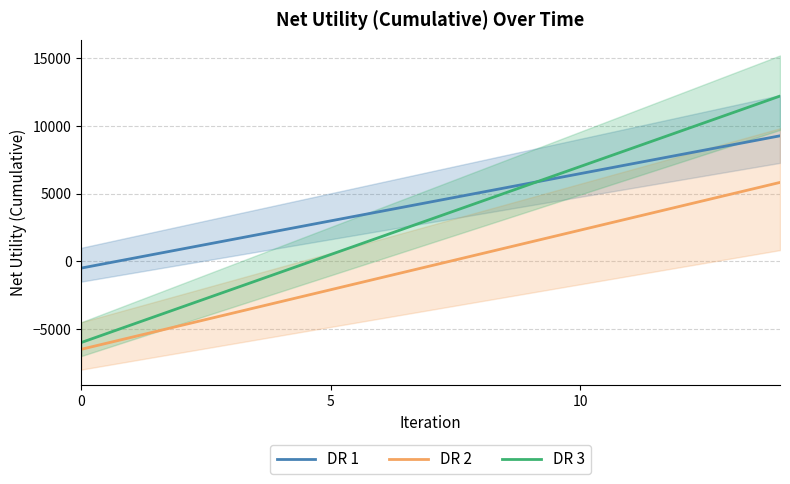

Is it true that DR 1 equals -500.0 at 0?

True